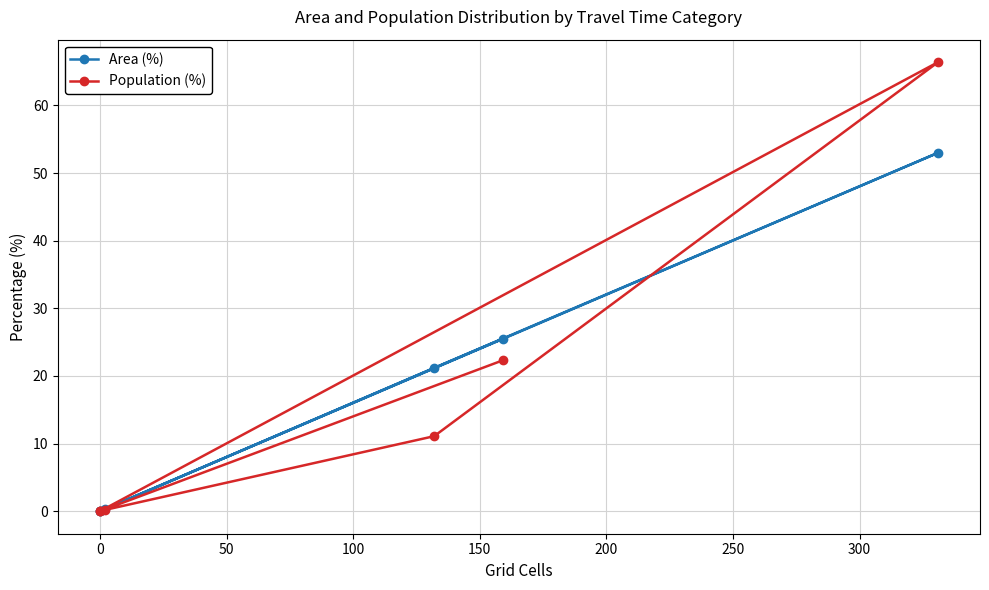

What is the spread (max minus min) of values at 50?

13.4